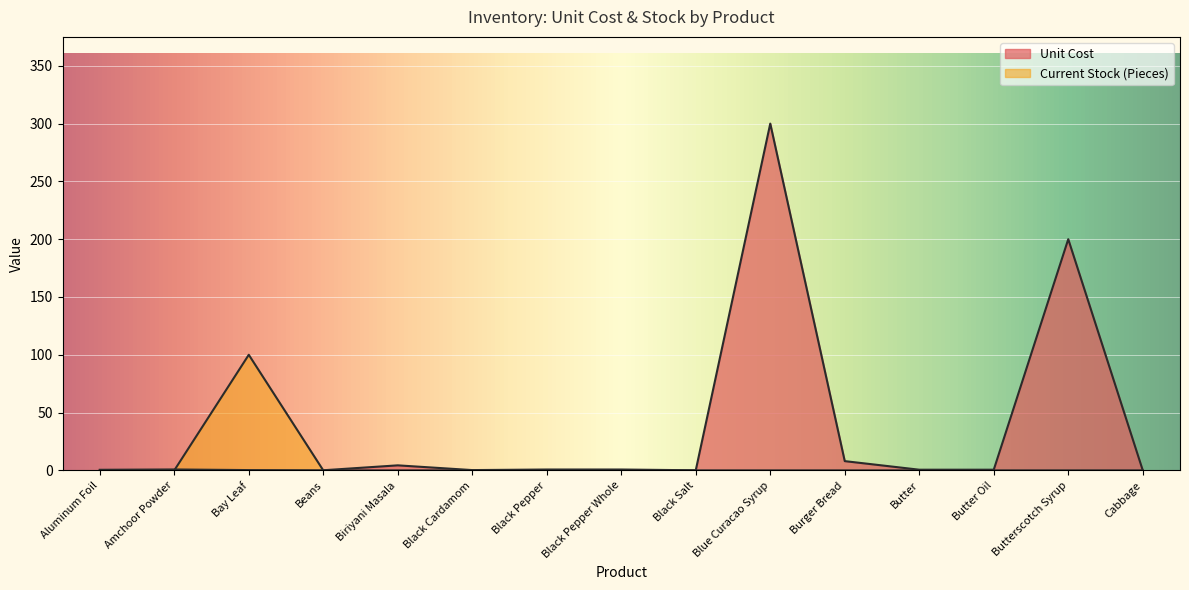

Reading left to right, extract all data points from this chart.

Unit Cost: 0.5	0.8	0.2	0.1	4.3	0.2	0.8	0.8	0.1	300.0	8.0	0.6	0.6	200.0	0.1
Current Stock (Pieces): 0.0	0.0	100.0	0.0	0.0	0.0	0.0	0.0	0.0	0.0	0.0	0.0	0.0	0.0	0.0